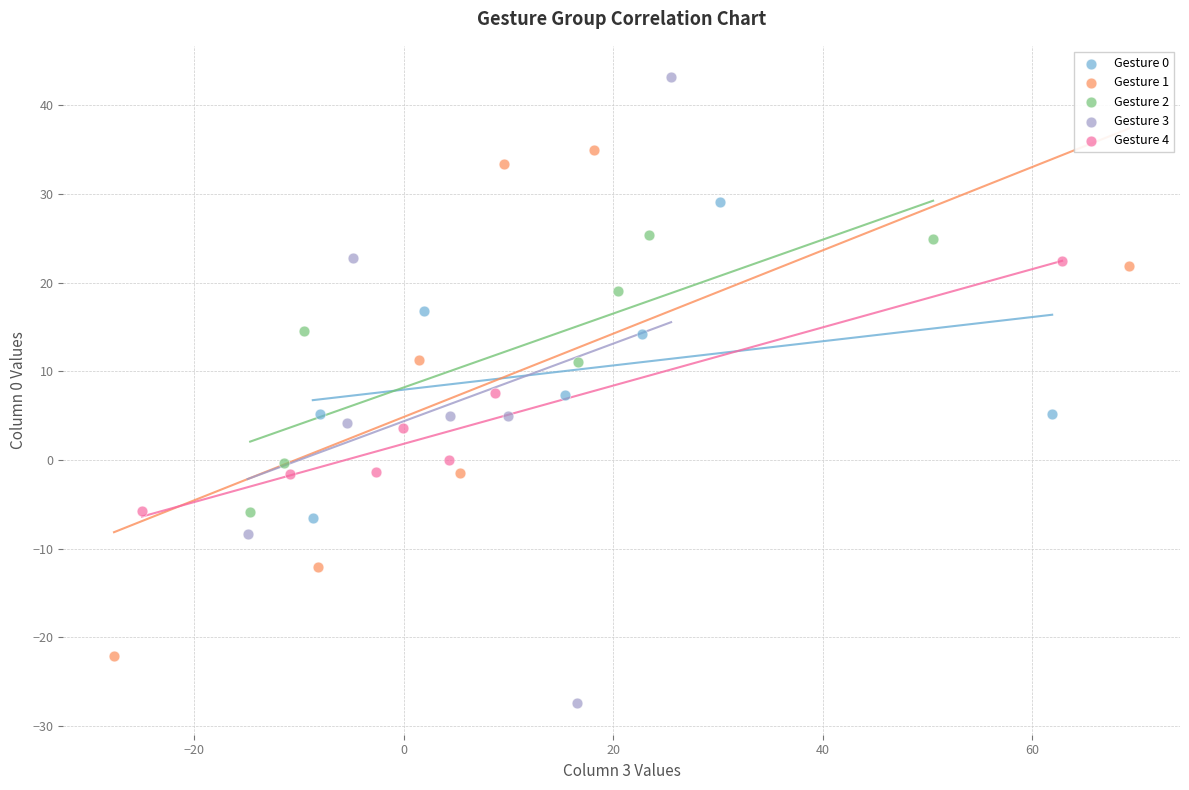

Which series has the largest Y range (max minus min)?

Gesture 3